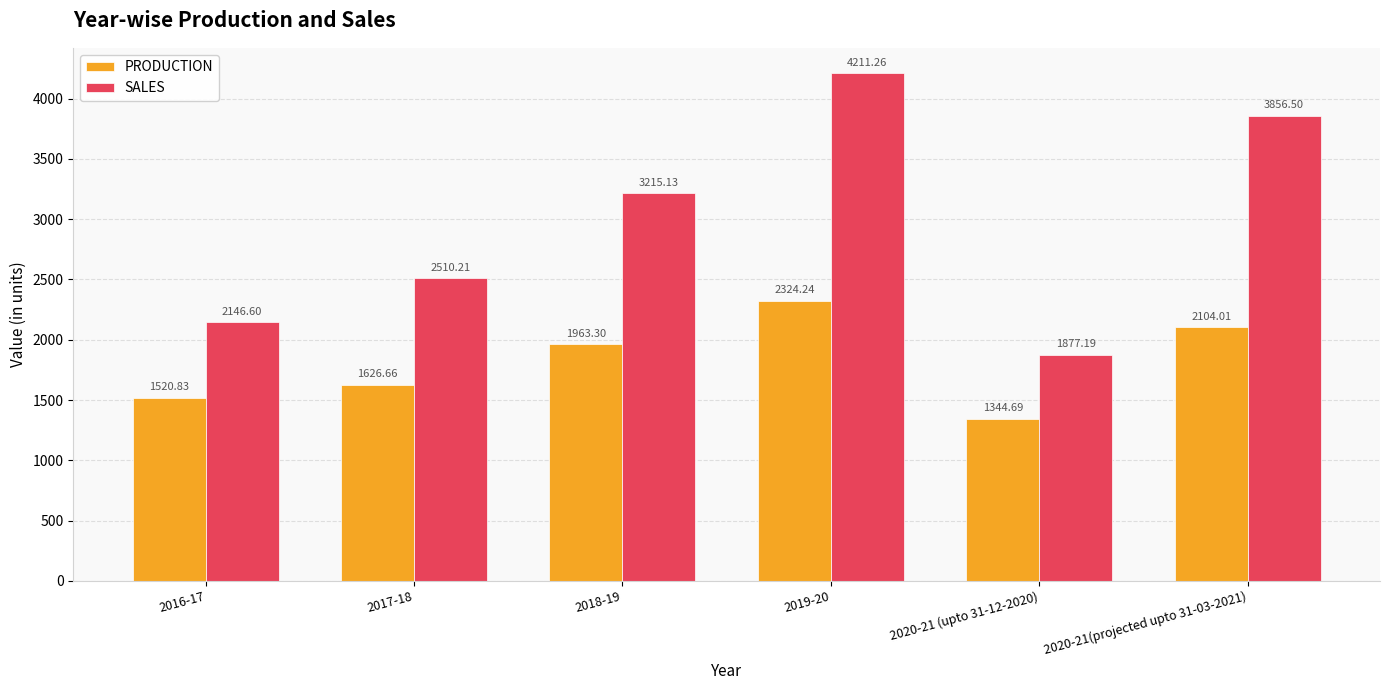

What is the sum of all PRODUCTION values?

10883.7